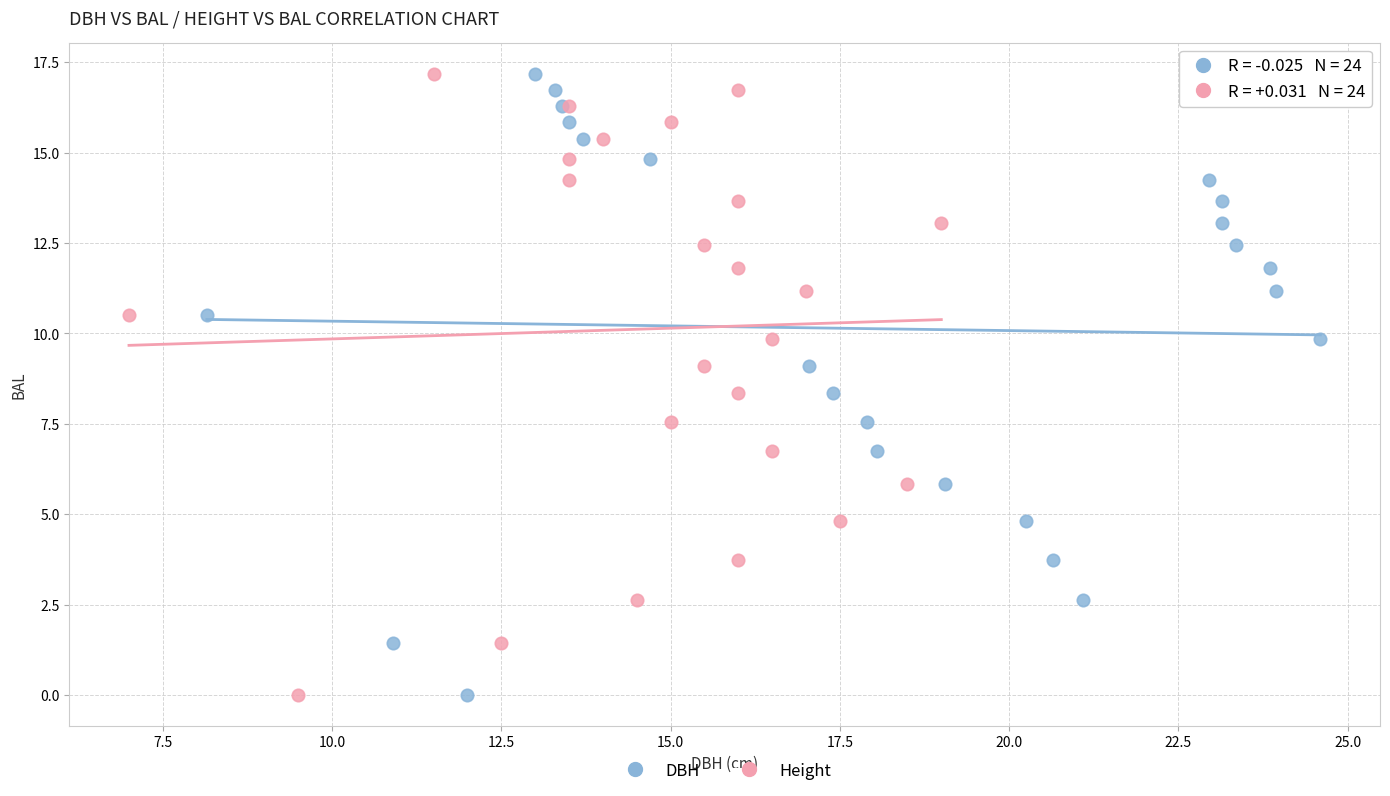

What are all the series names shown in the legend?

DBH, Height